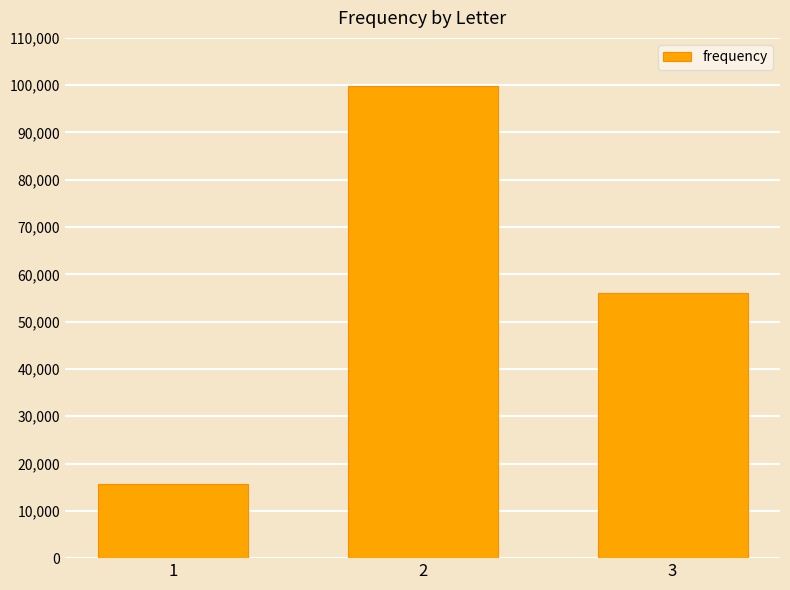

Reading left to right, list all the values displayed in this chart.

1=15600	2=99840	3=56160